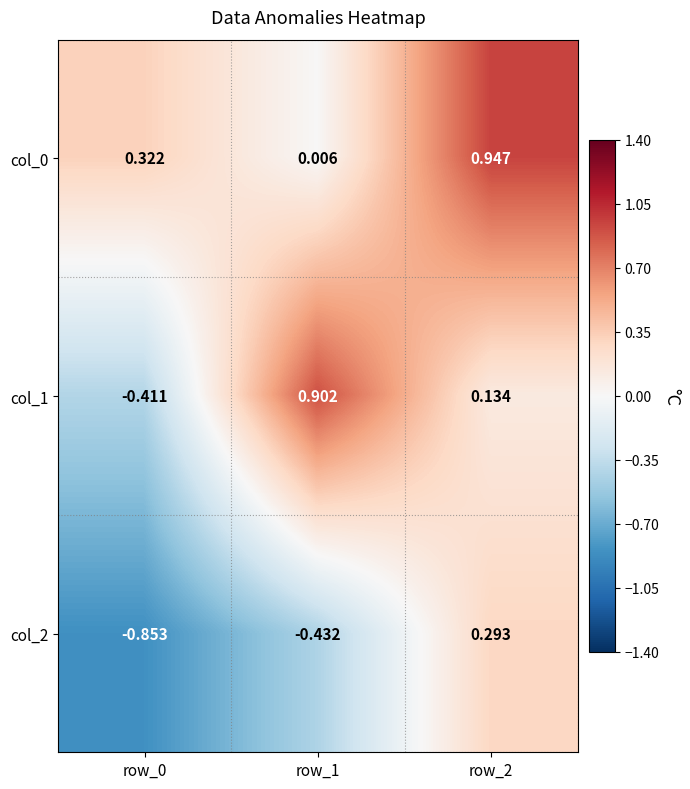

Is the value of col_0 at row_1 greater than the value of col_1 at row_0?

Yes